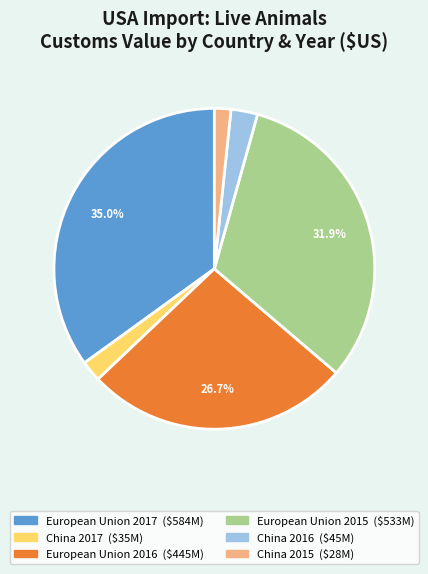

To the nearest percent, what percentage of the pie is European Union 2016?

27%